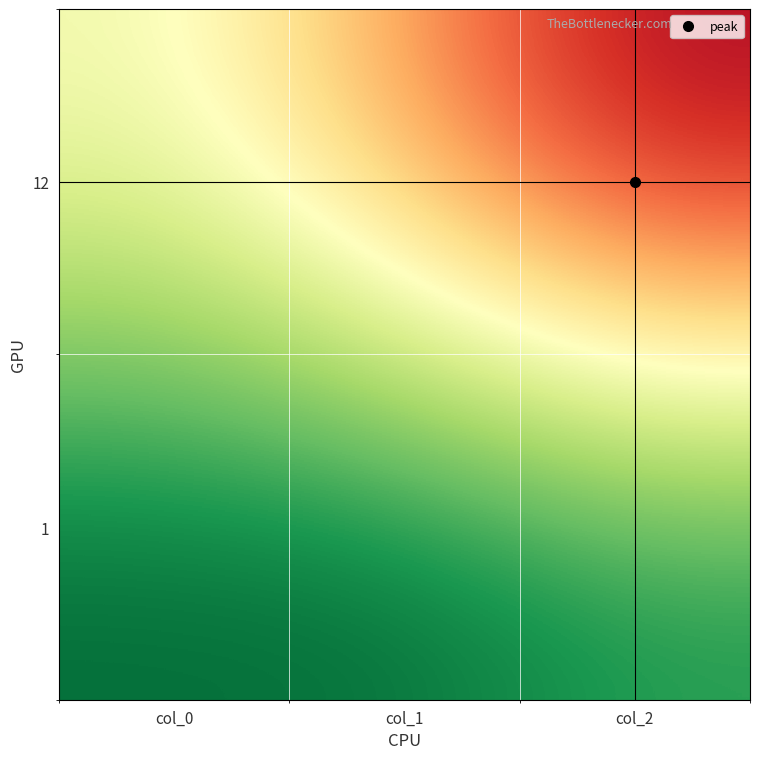

What is the total value across all series at col_2?

27